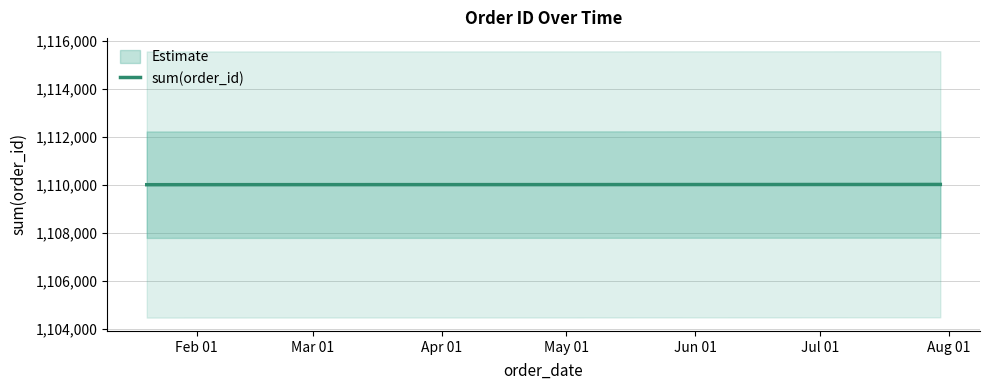

What is the greatest value displayed?

1110012